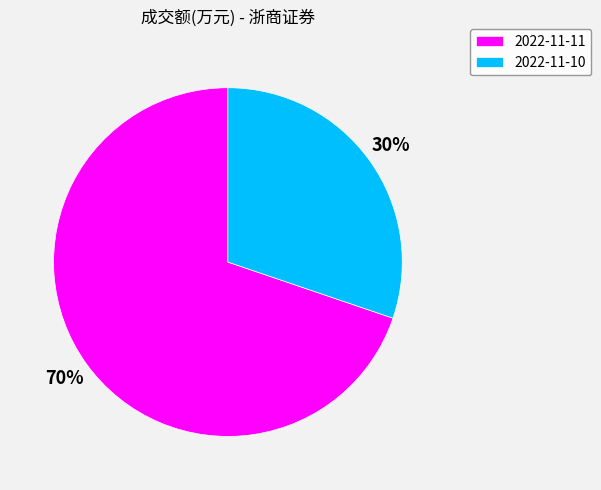

Is the sum of 2022-11-10 and 2022-11-11 greater than half?

Yes